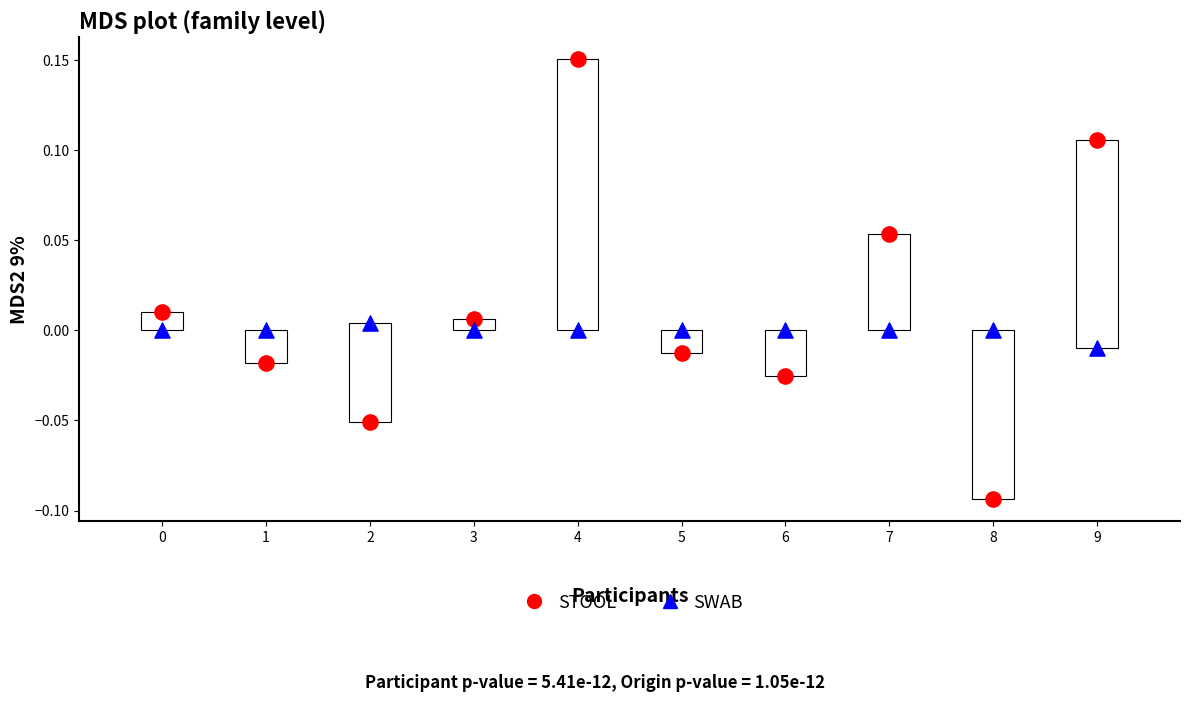

Which series reaches the minimum Y coordinate?

STOOL